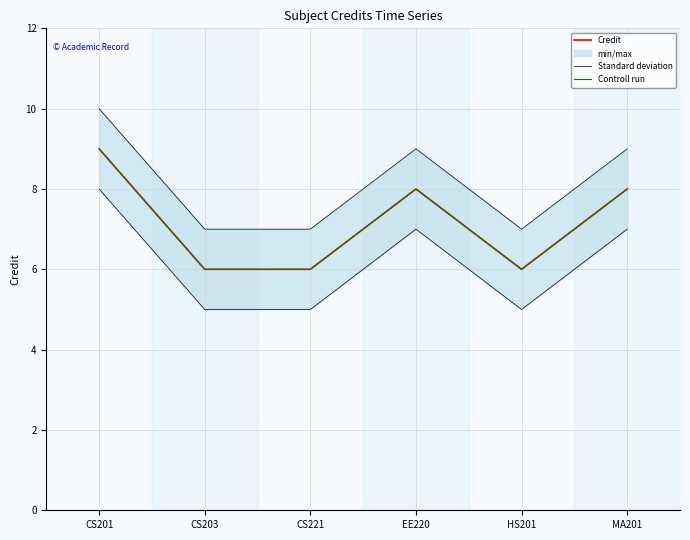

Is it true that Standard deviation equals 7 at CS221?

True